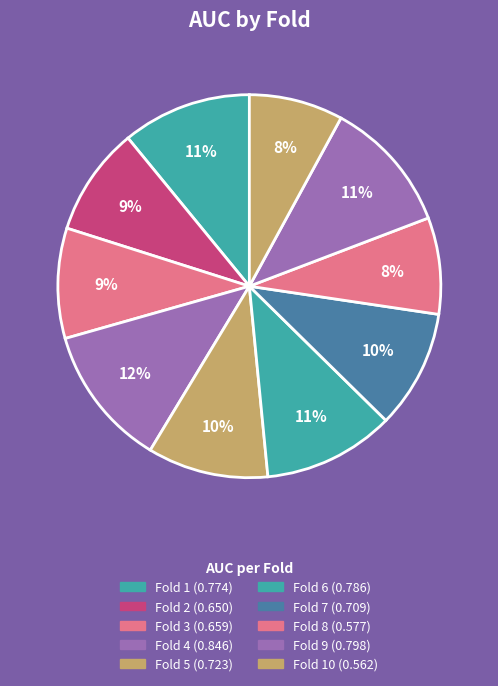

How many segments does this pie chart have?

10